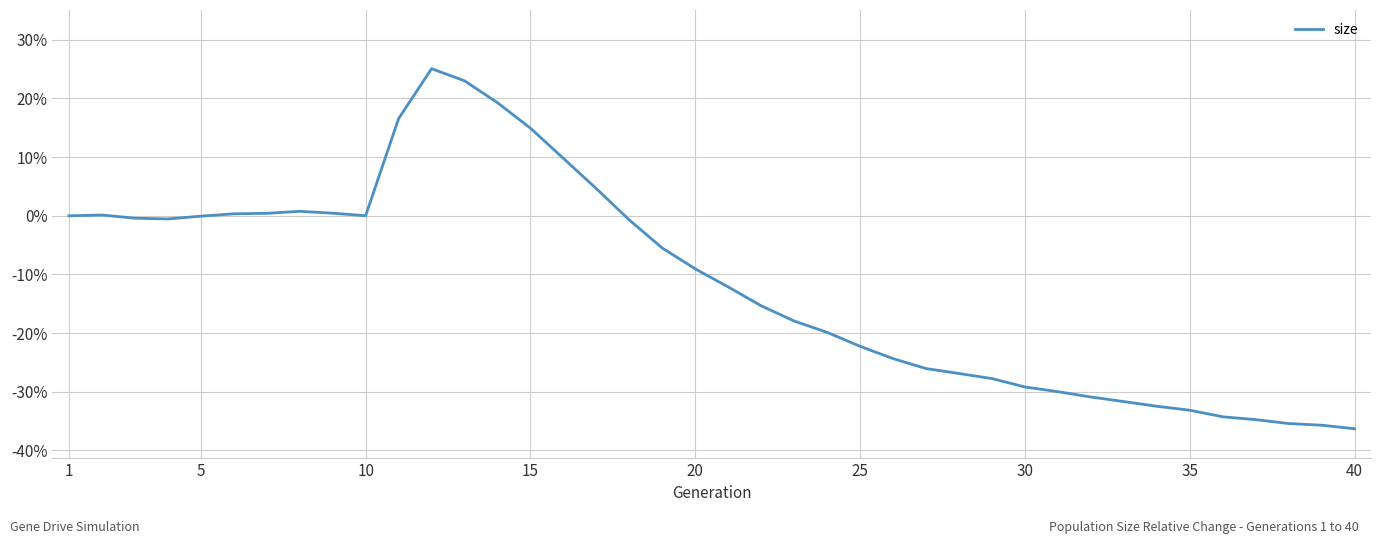

What is the minimum value shown in the chart?

-36.3